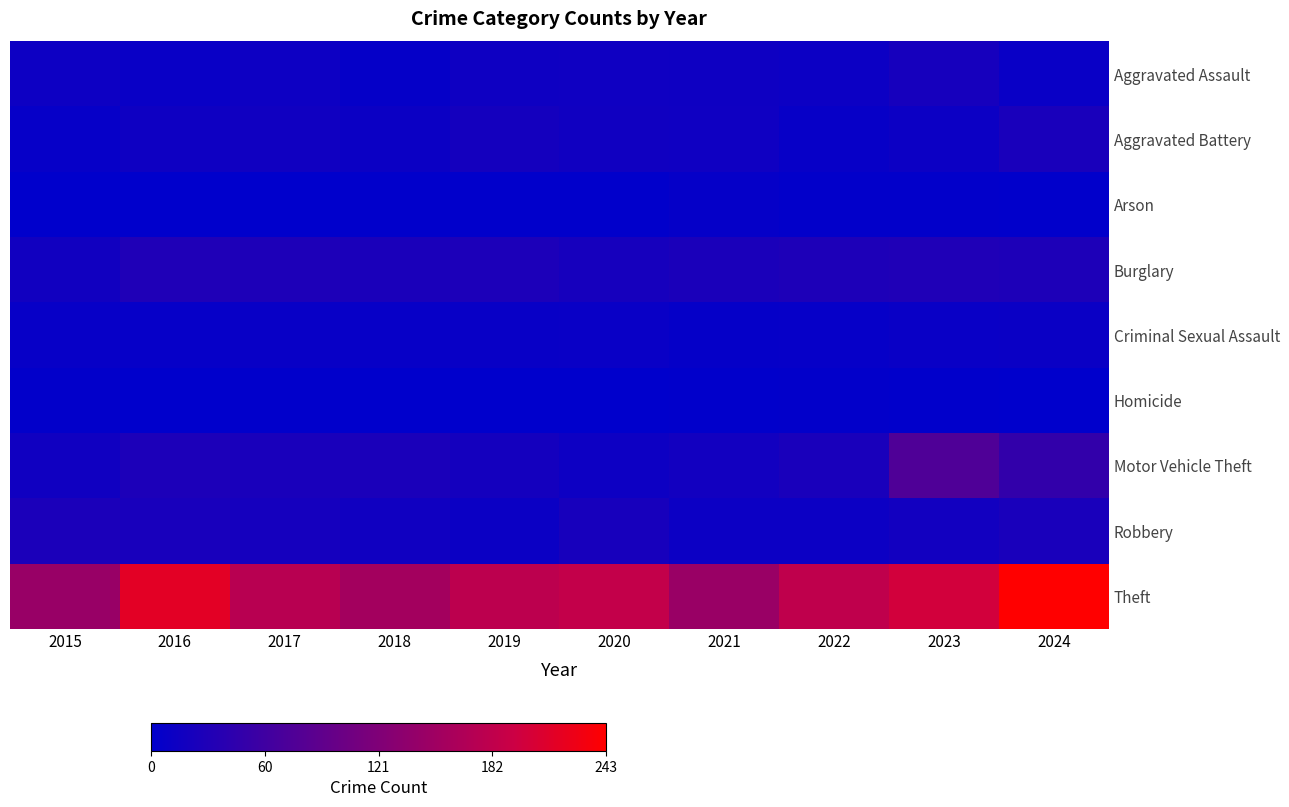

At which category is the sum across all series the highest?

2024